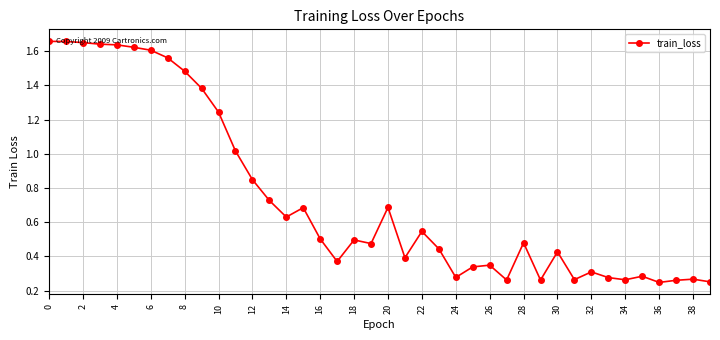

Does the chart display data point markers on the line(s)?

Yes